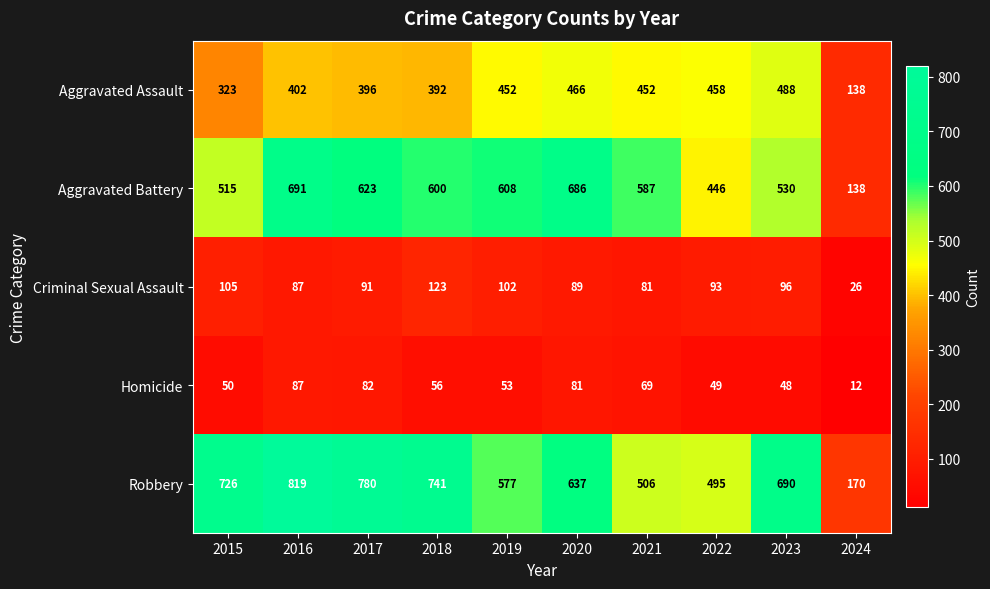

Which series has the largest total across all categories?

Robbery